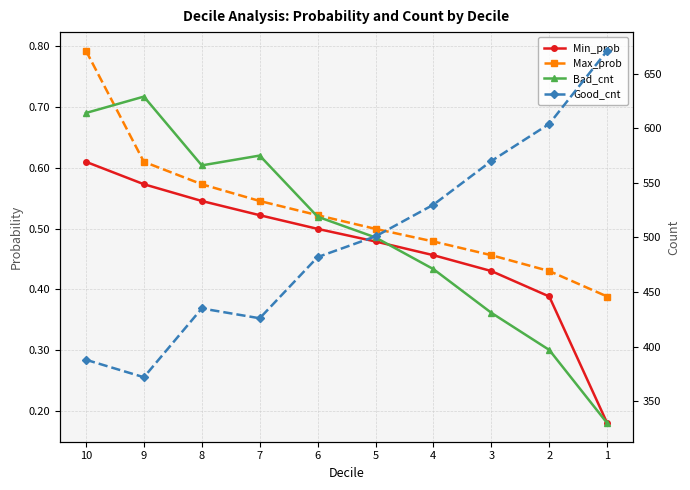

True or false: Min_prob has more than 1 interior local peaks.

False